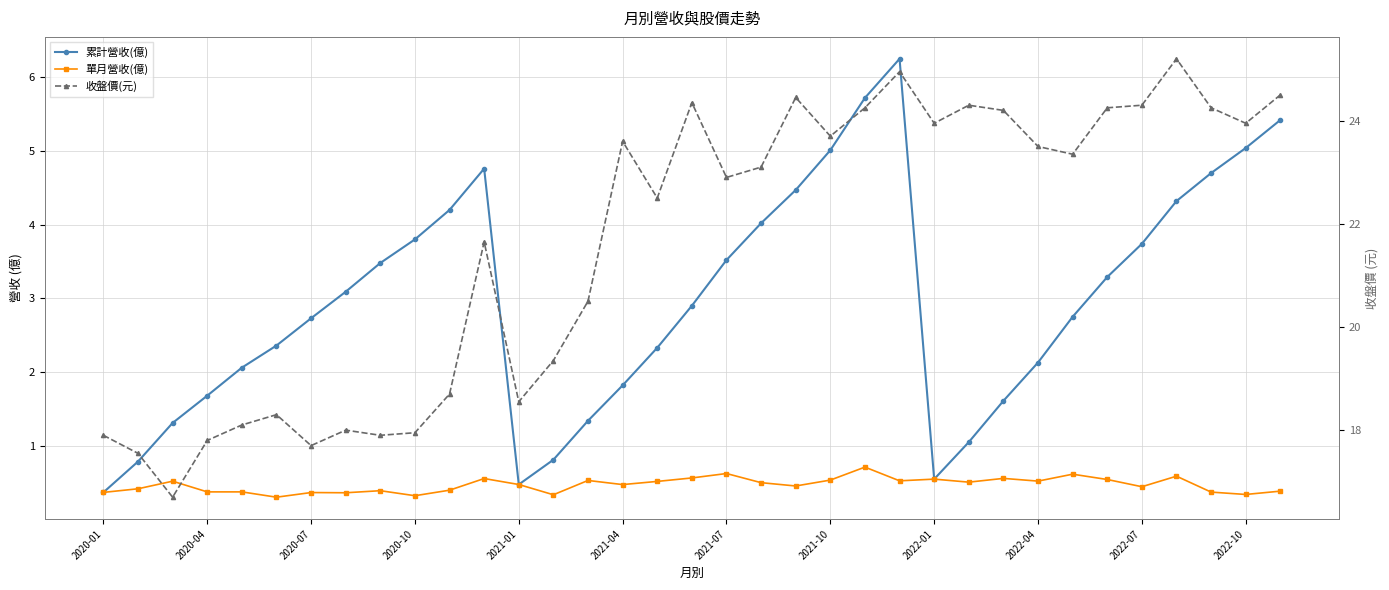

How many lines are shown in the chart?

3